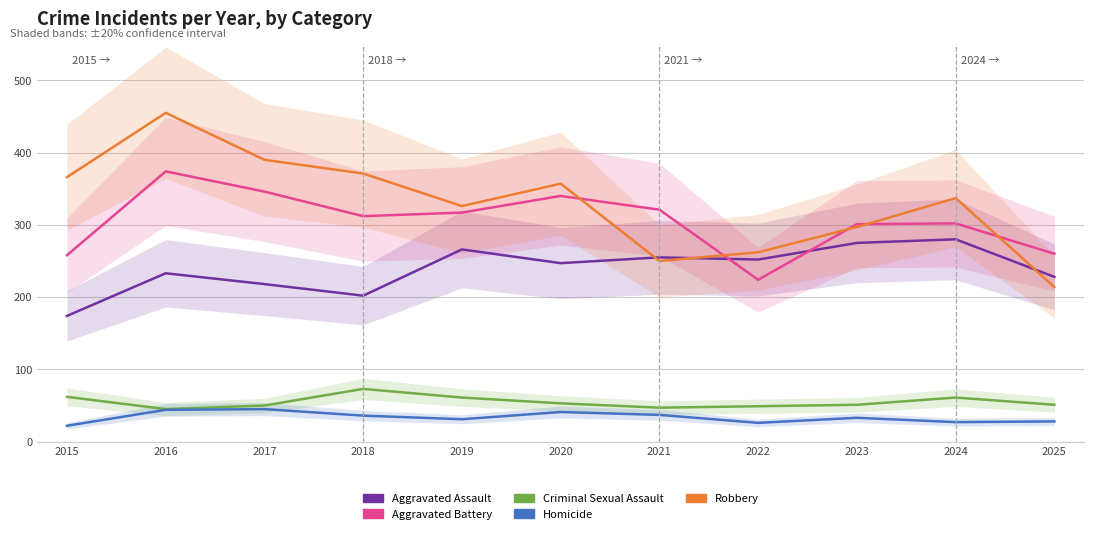

True or false: Homicide and Criminal Sexual Assault cross at least once.

False